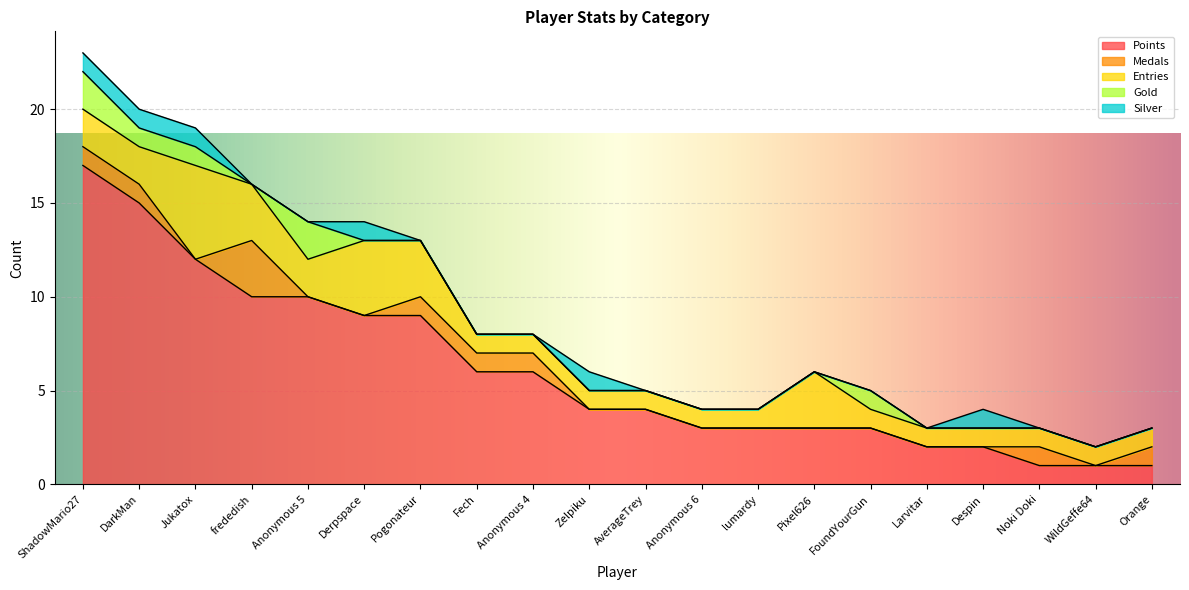

How many categories are shown in the chart?

20